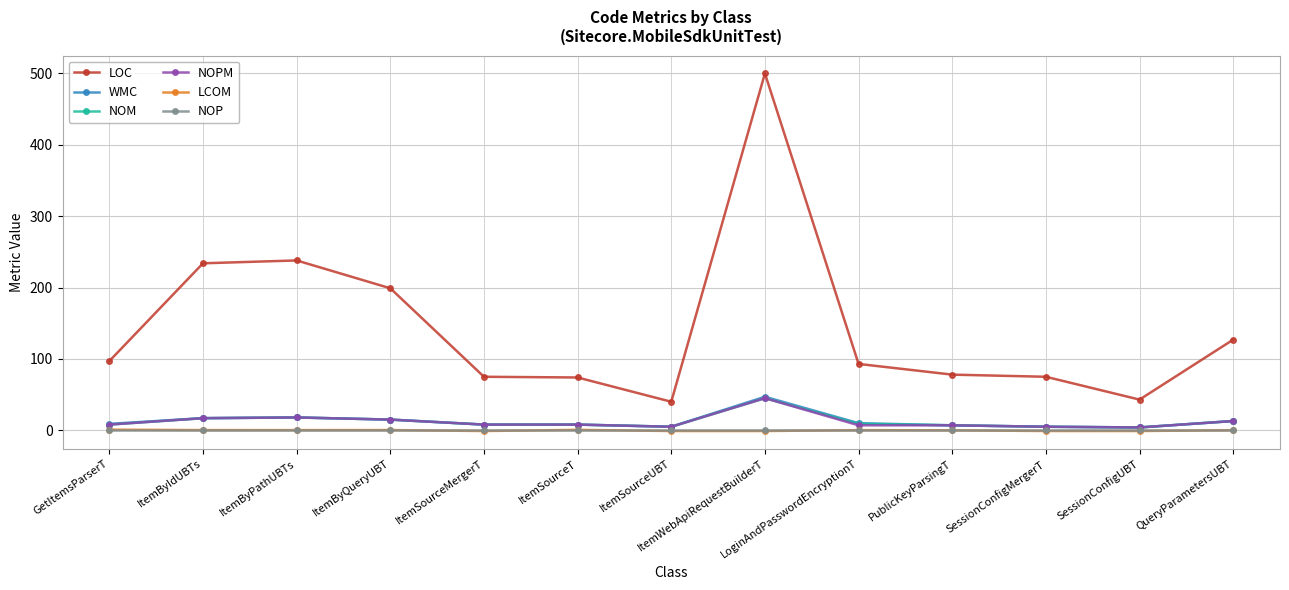

At how many categories does at least one series exceed 330?

1